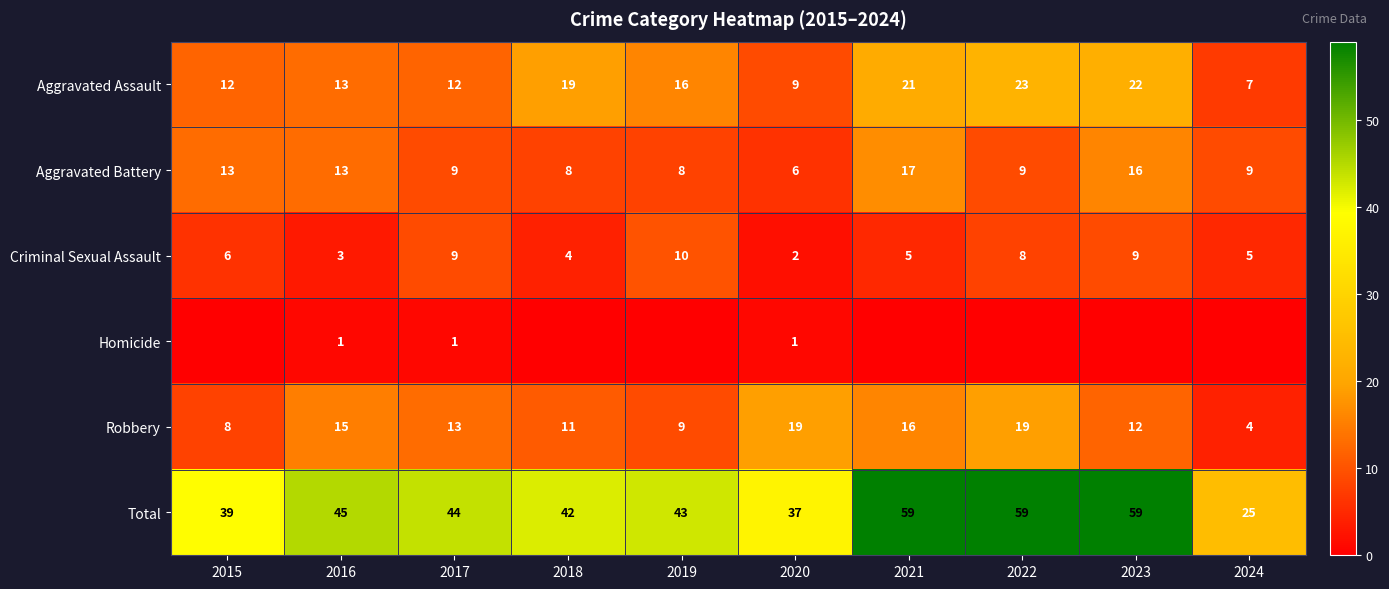

Where does the Aggravated Battery series first go above 9?

2015